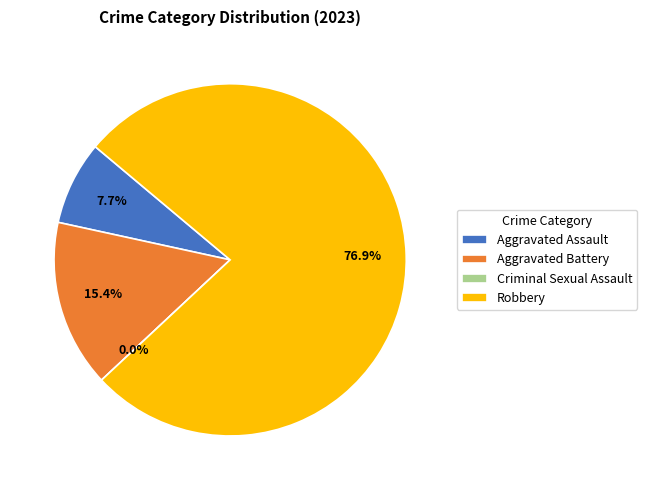

What percentage do Aggravated Battery and Criminal Sexual Assault together represent?

15.4%